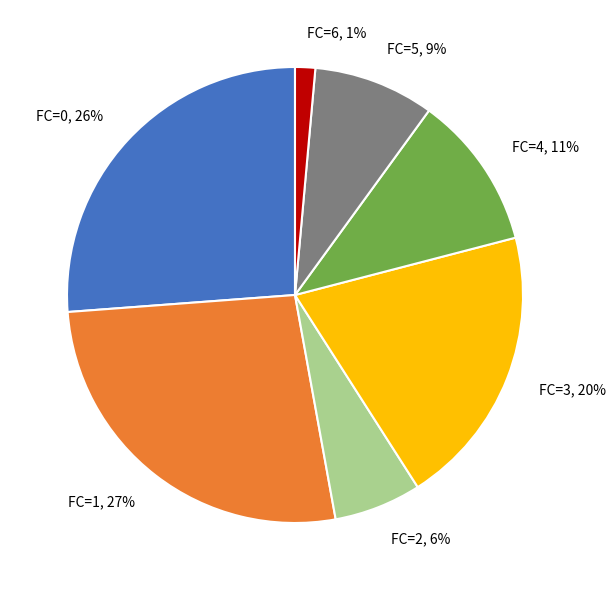

The FC=6 slice represents 1% of the pie. True or false?

True